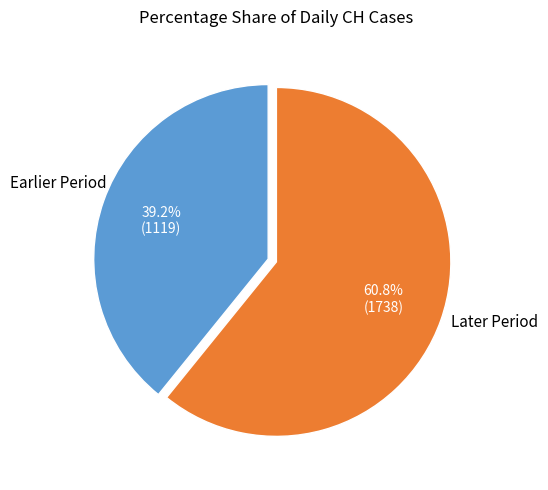

Is there any slice that represents more than half of the pie?

Yes